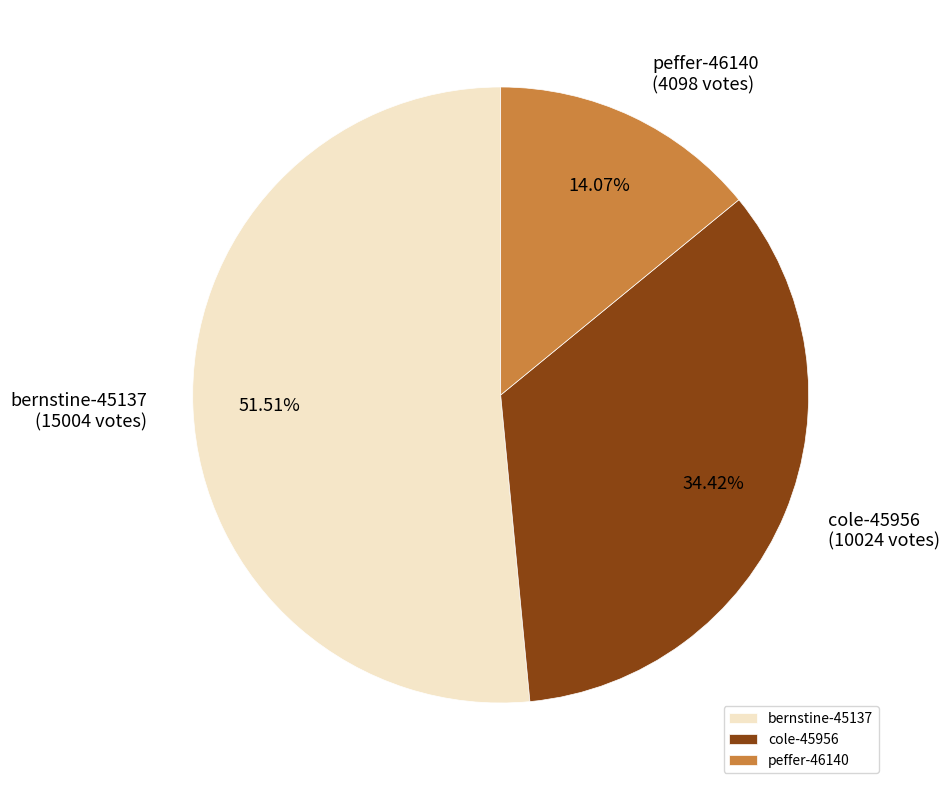

What is the total percentage of cole-45956 and bernstine-45137?

85.9%